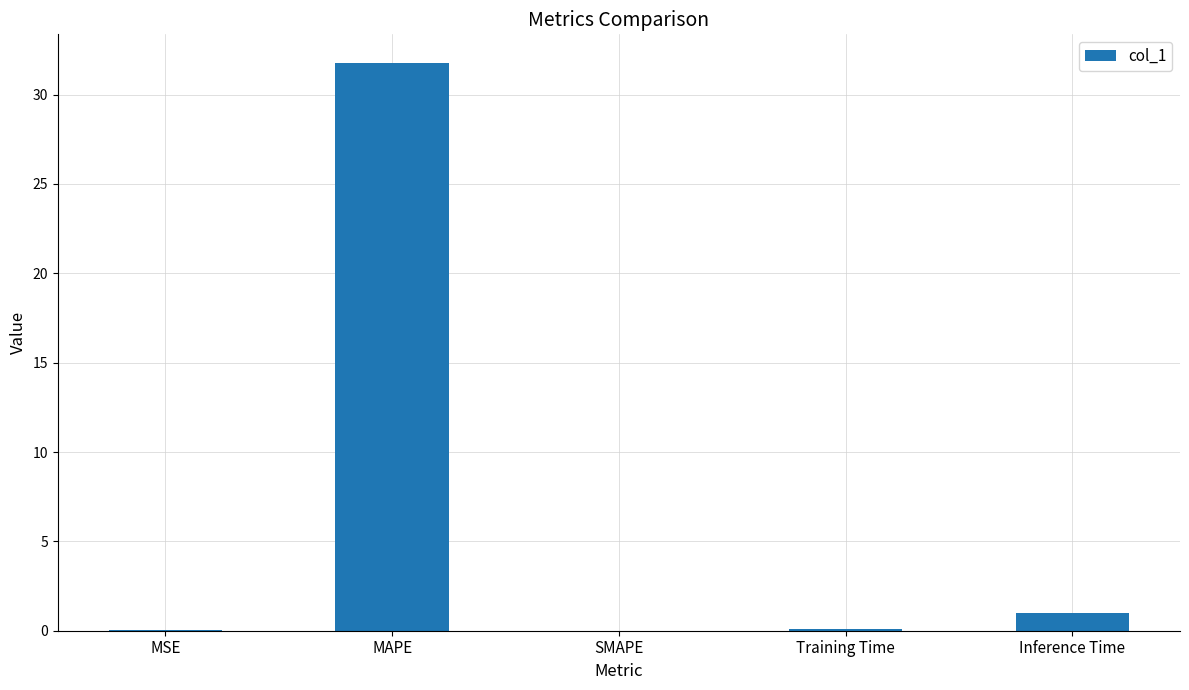

Is it true that the value at SMAPE is 0.0?

True